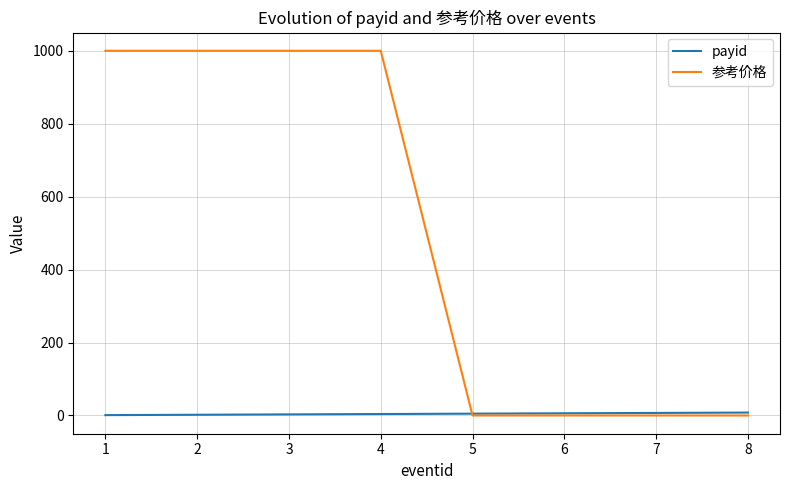

Which series has the largest total across all categories?

参考价格